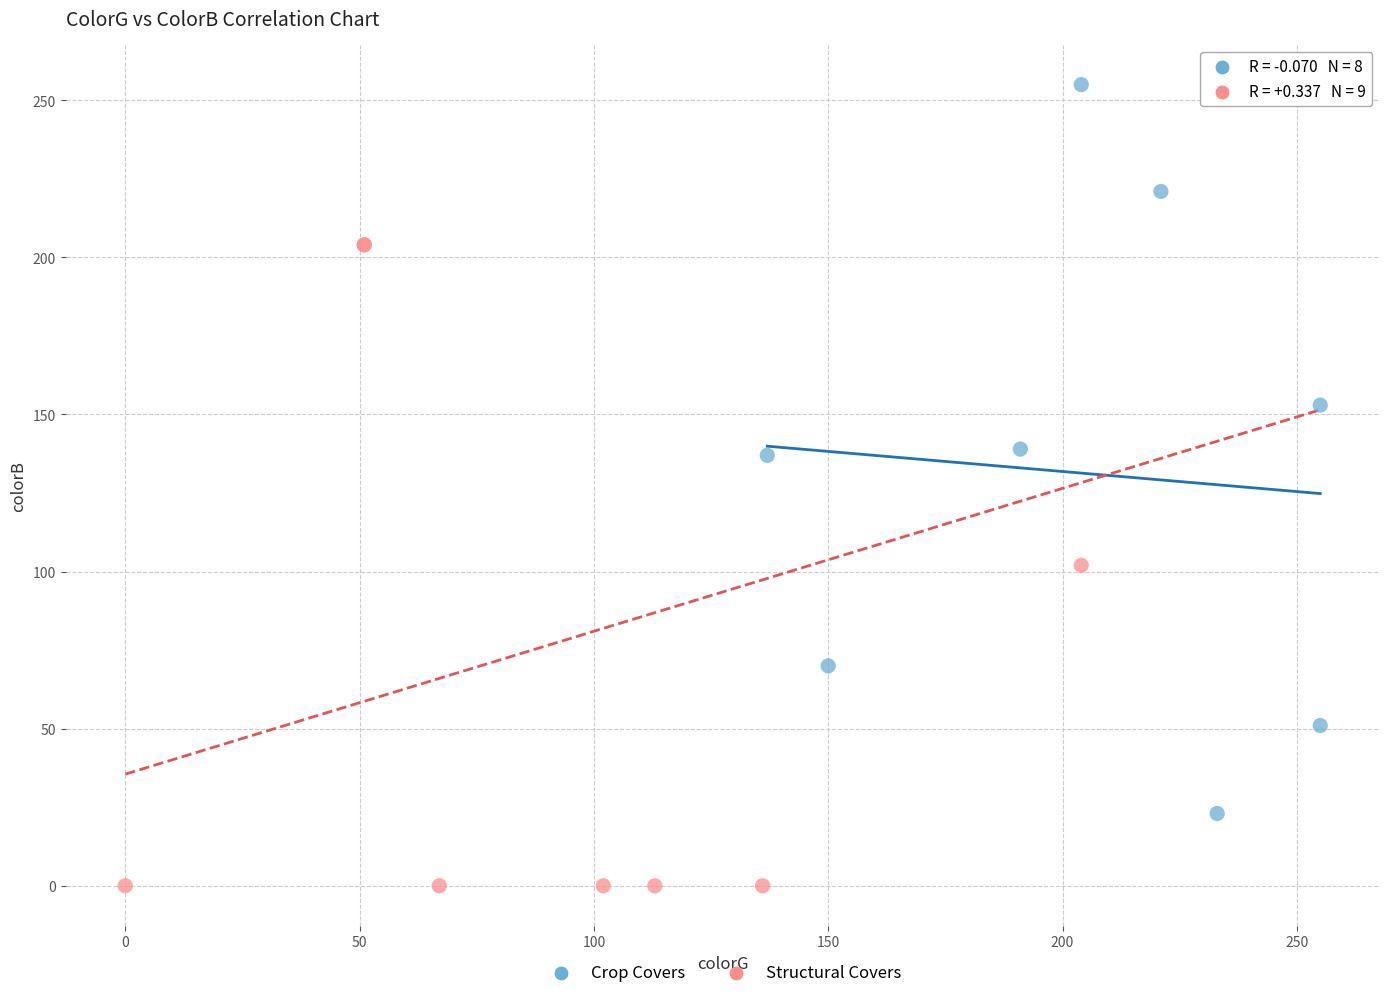

Which series has the largest Y range (max minus min)?

Structural Covers